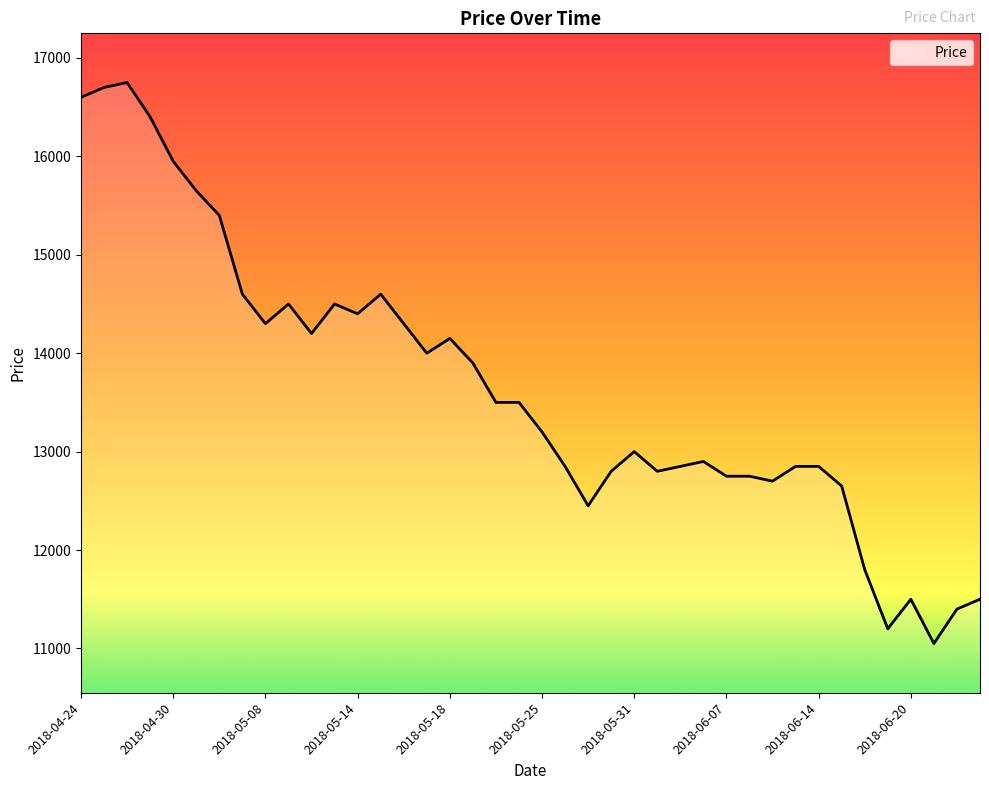

What is the difference between the maximum and minimum values?

5700